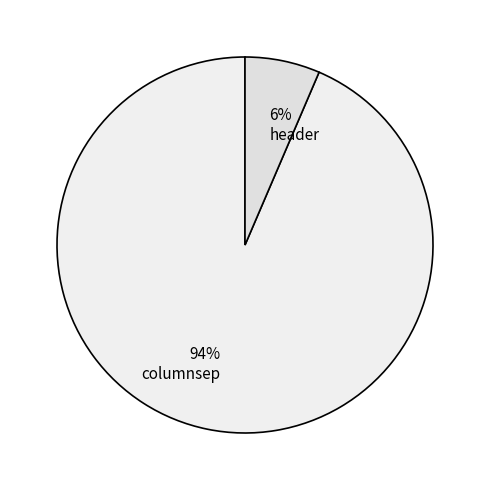

The header slice represents 1% of the pie. True or false?

False